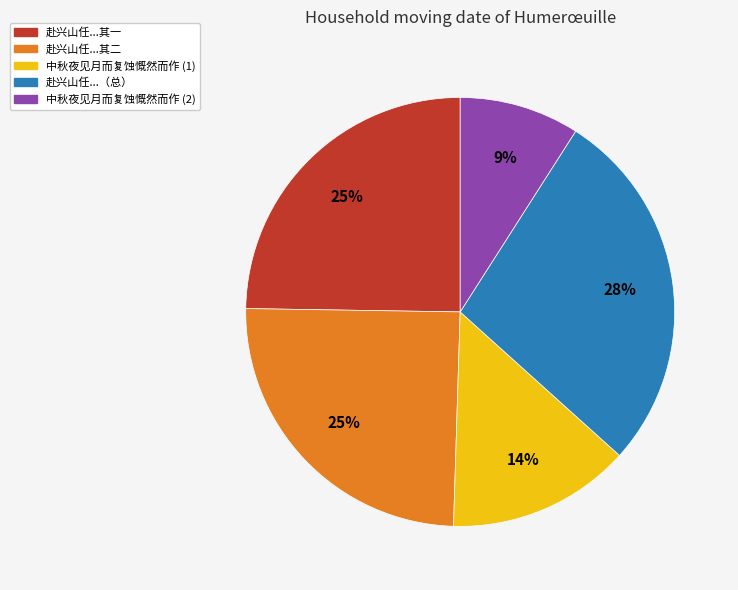

Does any single category account for the majority?

No